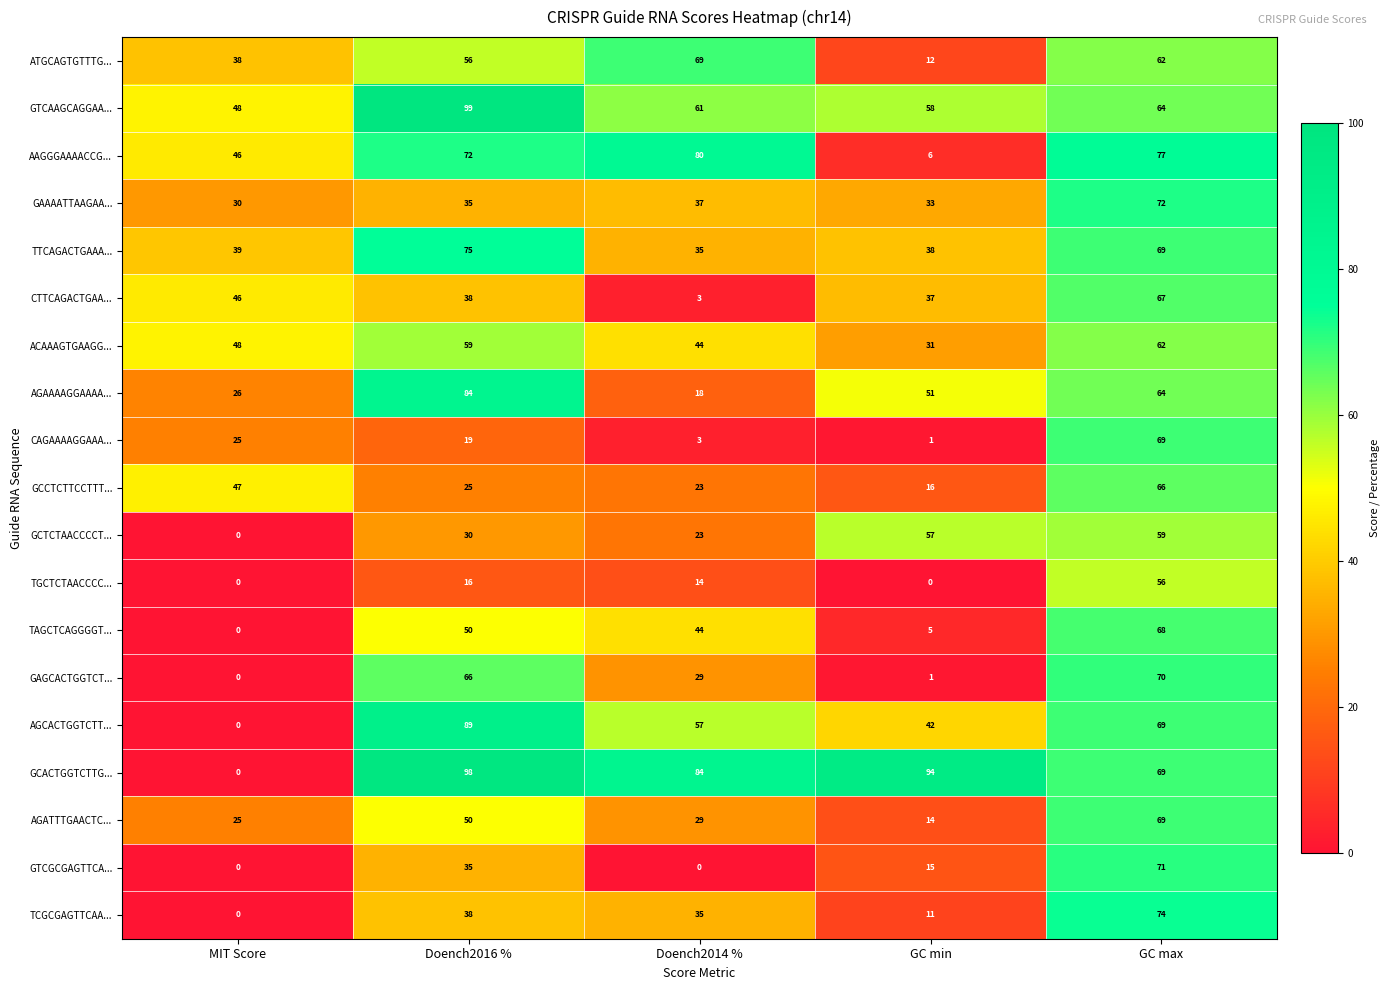

The ATGCAGTGTTTG... series shows 62 at GC max. True or false?

True